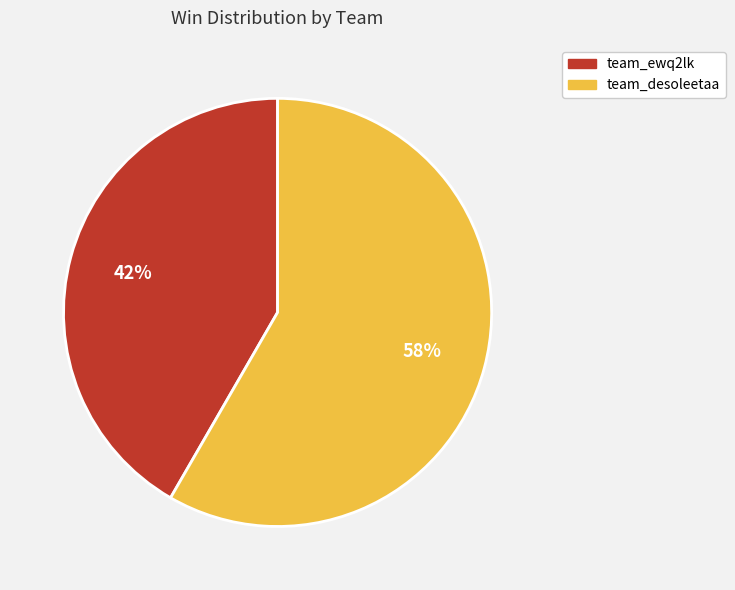

Is there a majority slice in this chart?

Yes